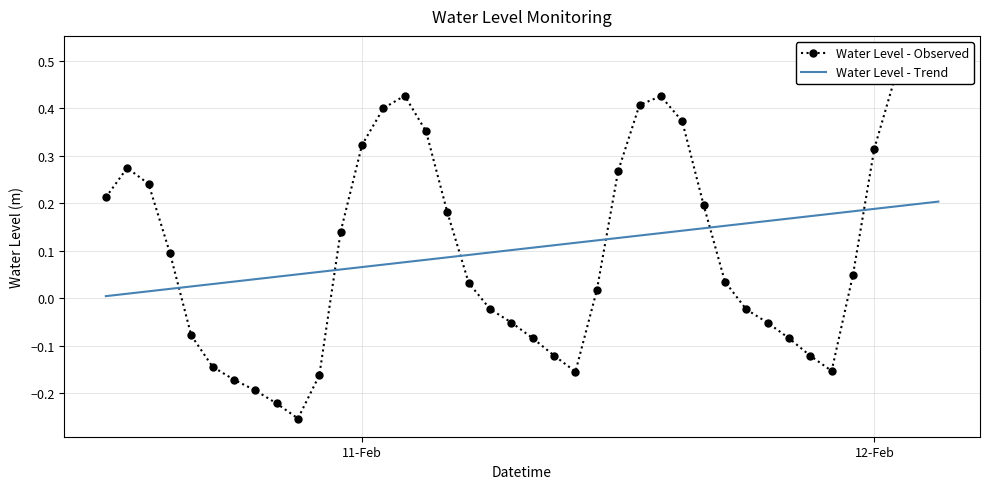

At which label is Water Level - Trend closest to 0?

11-Feb